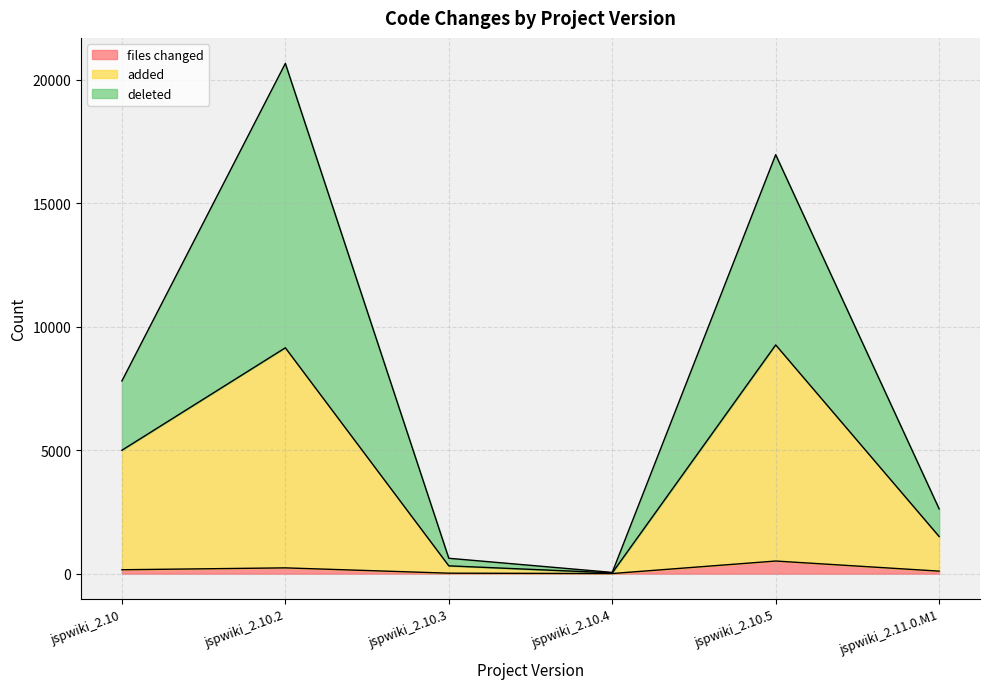

At which category is the sum across all series the highest?

jspwiki_2.10.2